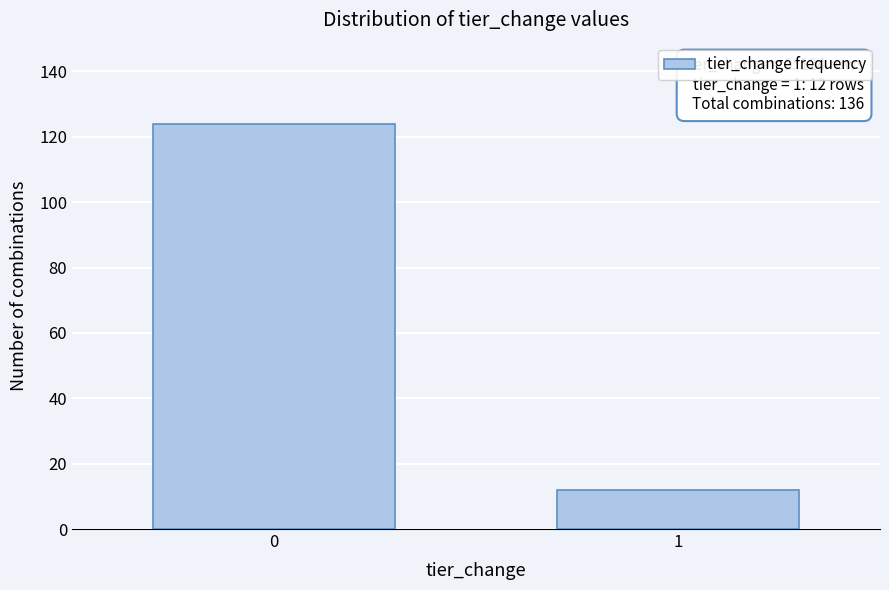

Reading right to left, list all the values displayed in this chart.

1=12	0=124